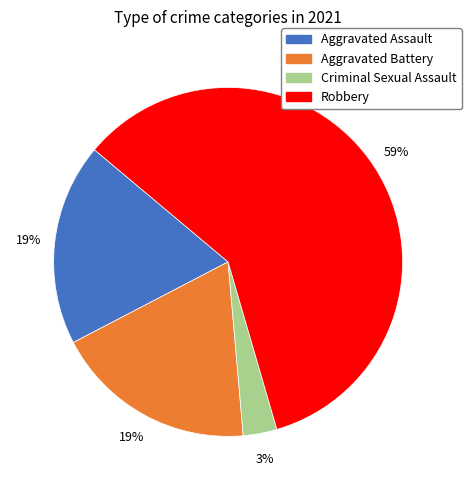

To the nearest percent, what is the difference between the Criminal Sexual Assault and Aggravated Assault slice percentages?

16%